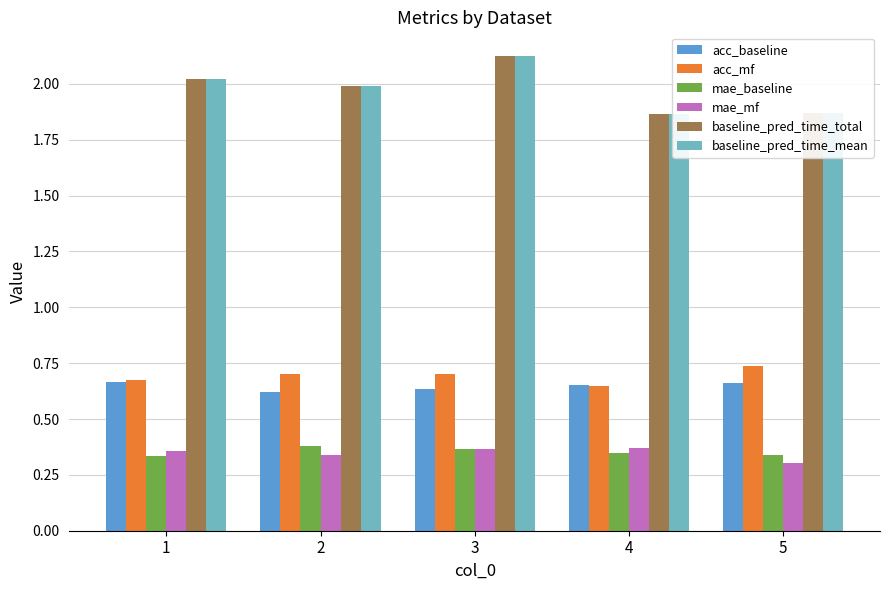

What is the minimum value for baseline_pred_time_total?

1.9